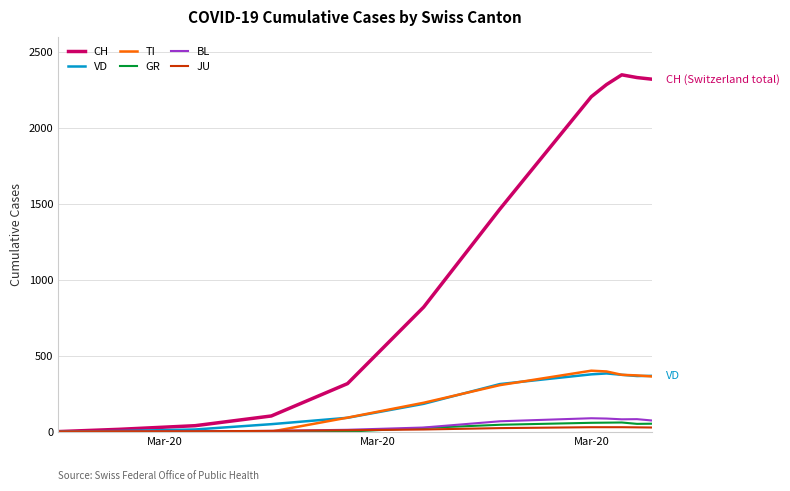

Which series has the widest spread of values?

CH